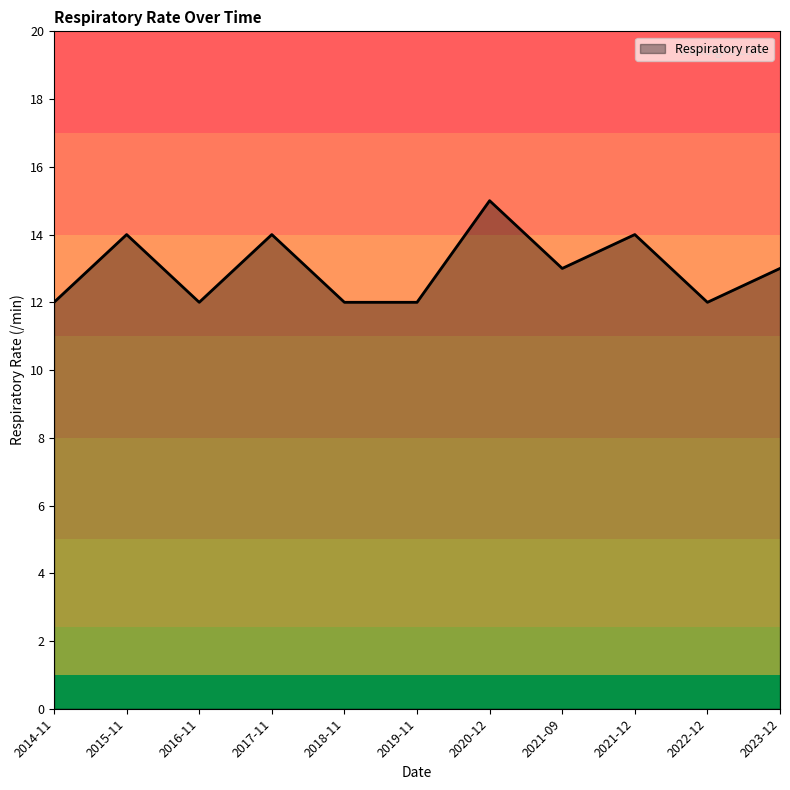

True or false: the data shows 21 at 2021-12.

False